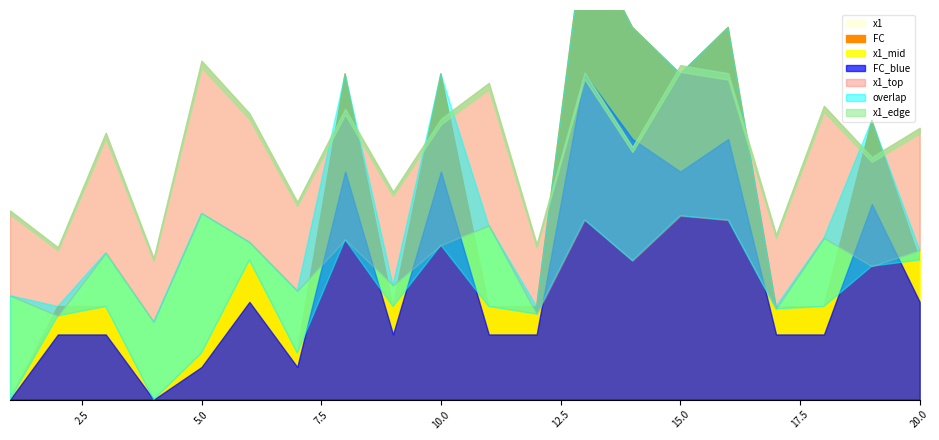

Reading left to right, extract all data points from this chart.

x1: 4.1	3.3	5.7	3.0	7.3	6.2	4.2	6.2	4.5	6.0	6.8	3.3	7.0	5.4	7.2	7.0	3.5	6.3	5.2	5.8
FC: 0.0	2.0	2.0	0.0	1.0	3.0	1.0	7.0	2.0	7.0	2.0	2.0	10.0	8.0	7.0	8.0	2.0	2.0	6.0	3.0